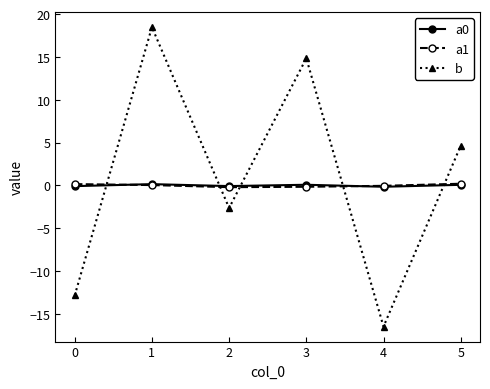

At how many categories does at least one series exceed 16?

1